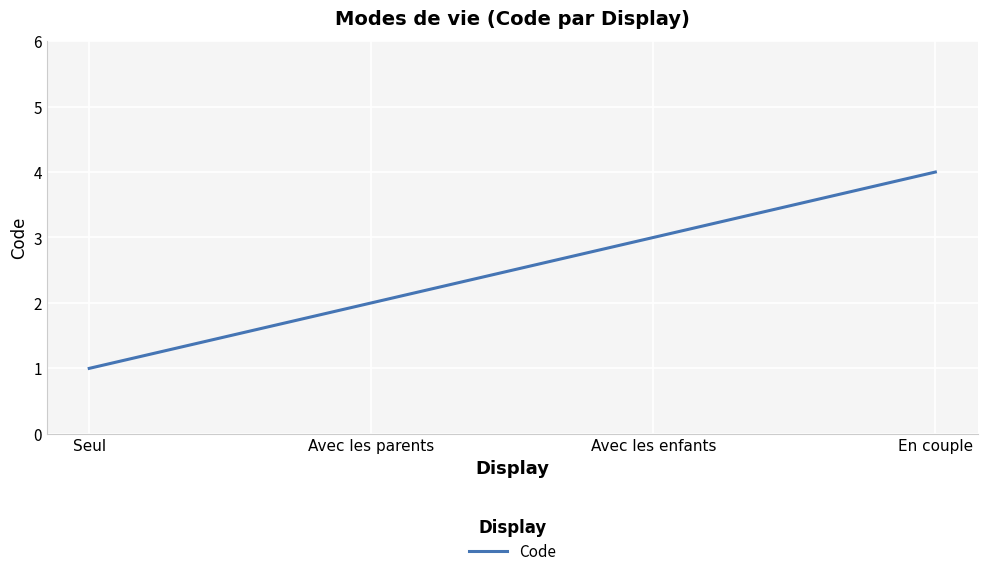

At which category does the chart reach its minimum across all series?

Seul